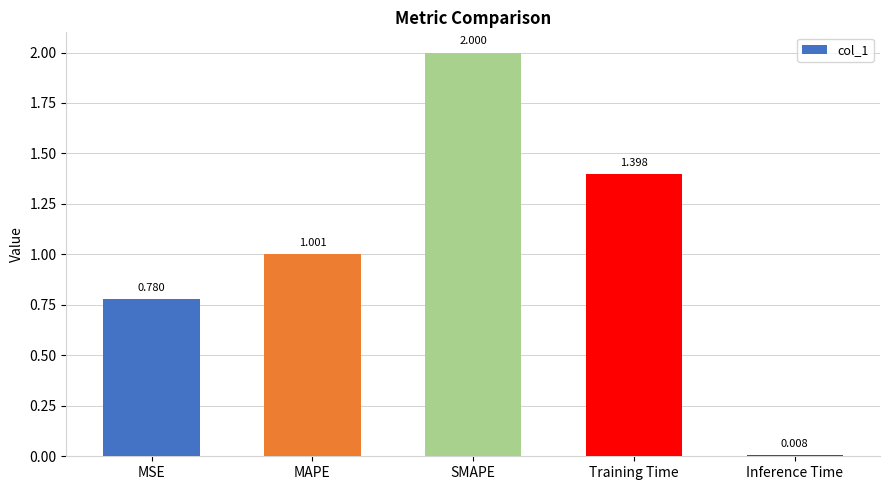

What is the value of the 2nd bar from the left?

1.0